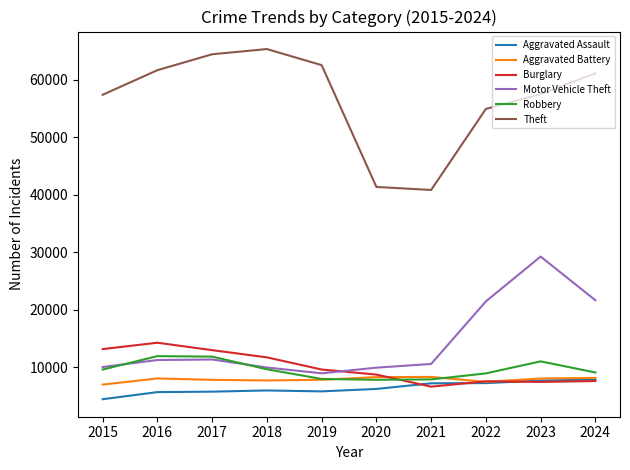

What value does the Theft series have at 2022, to the nearest 10?

54890